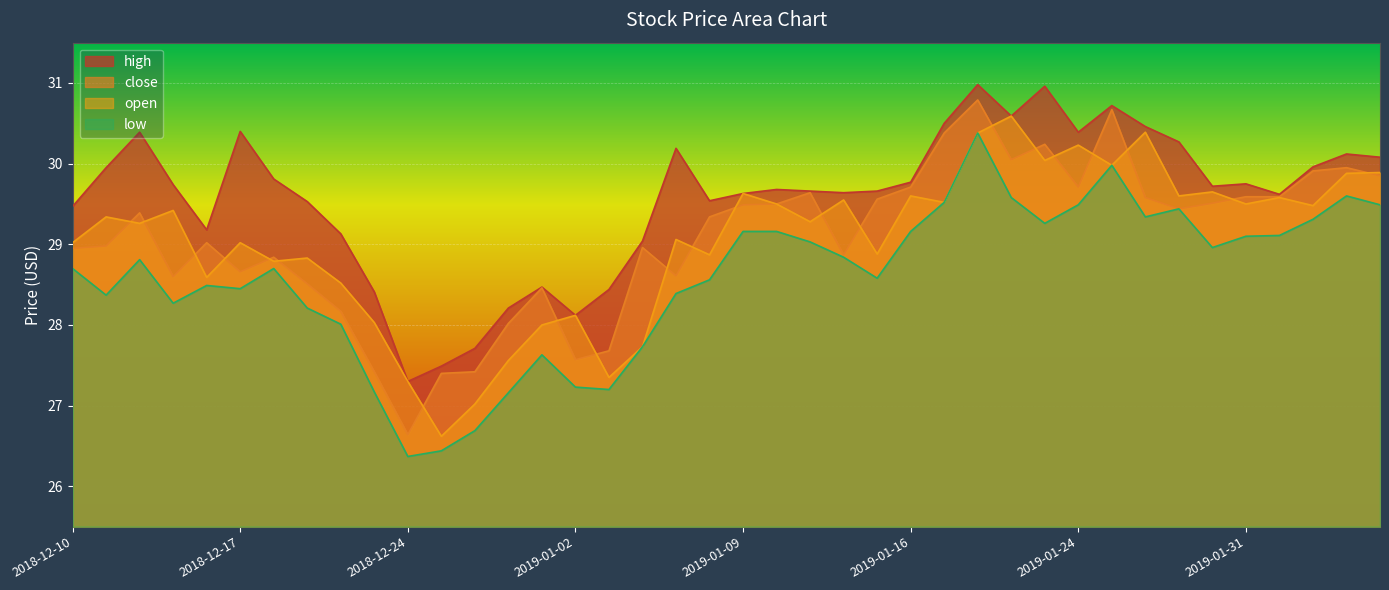

What is the average value of the close series?

29.1